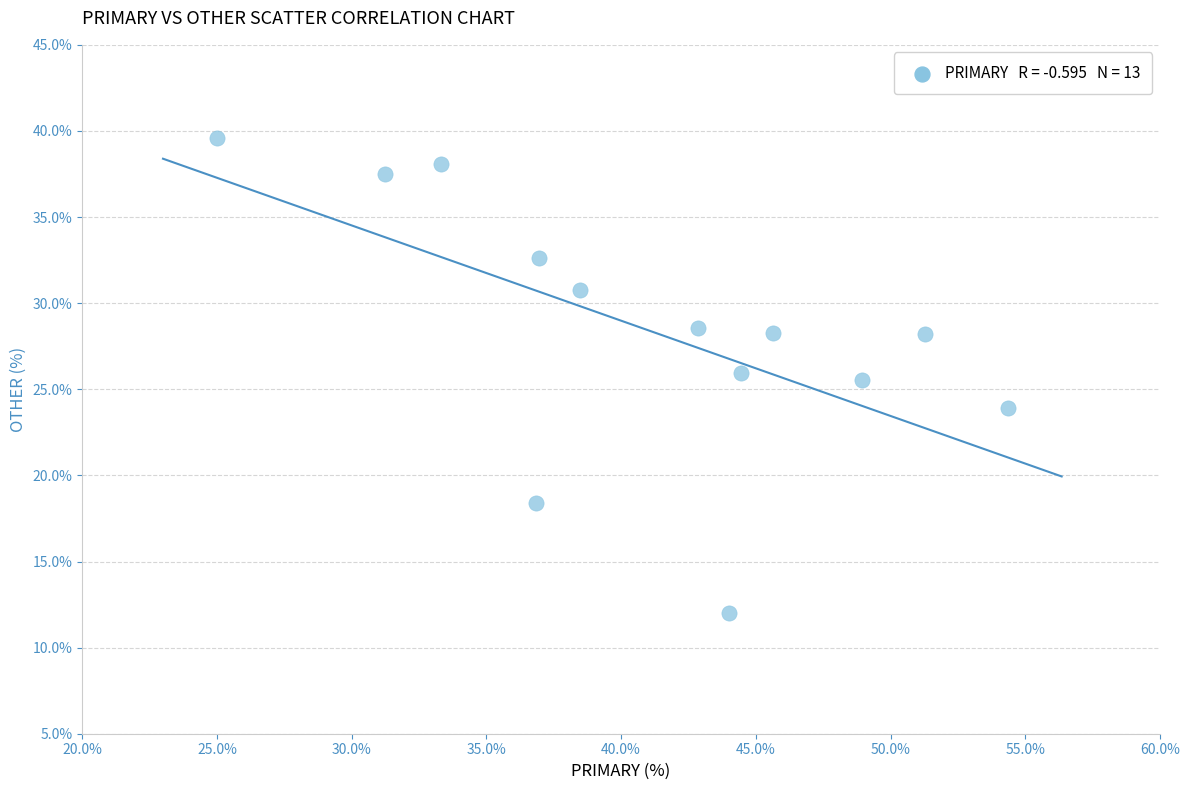

What is the range of Y values (max minus min)?

27.6